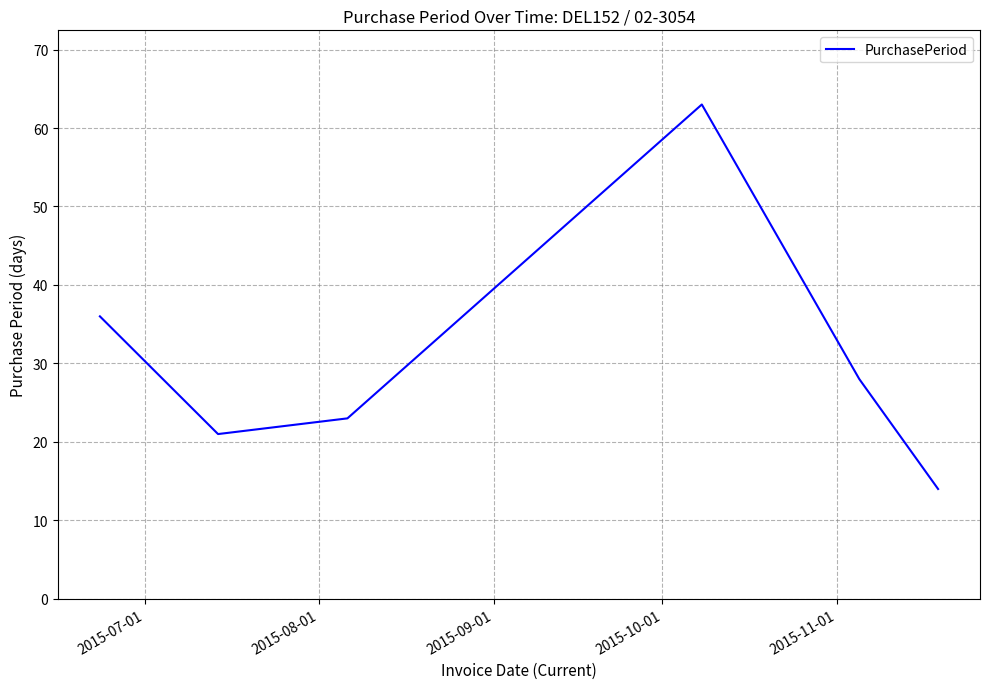

How many interior local valleys (lower than both neighbors) does the data have?

1